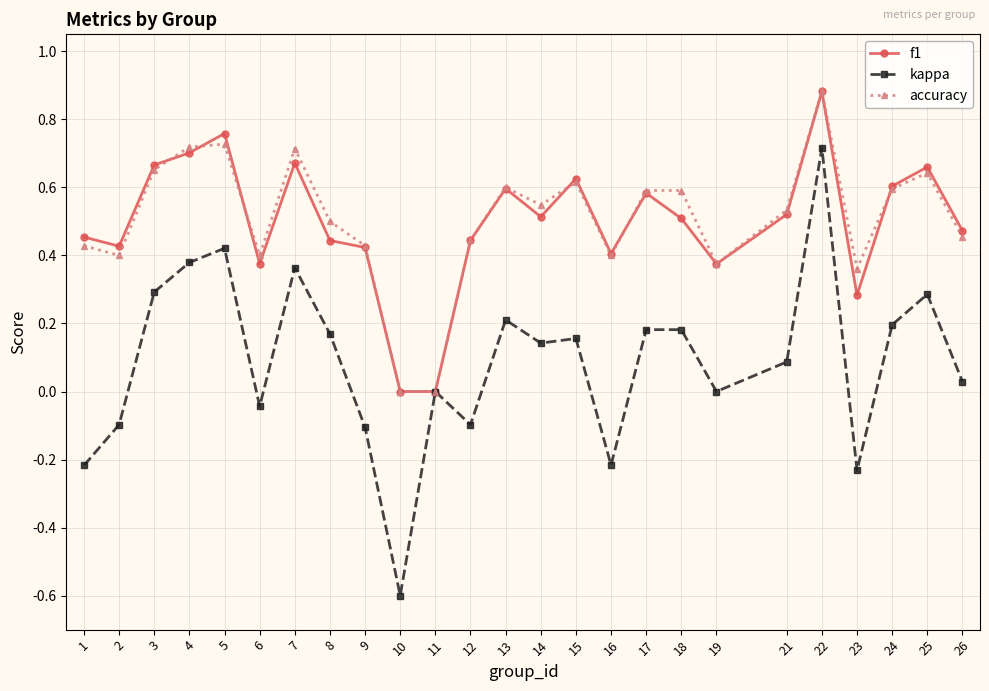

How many accuracy values are between 0 and 1?

25